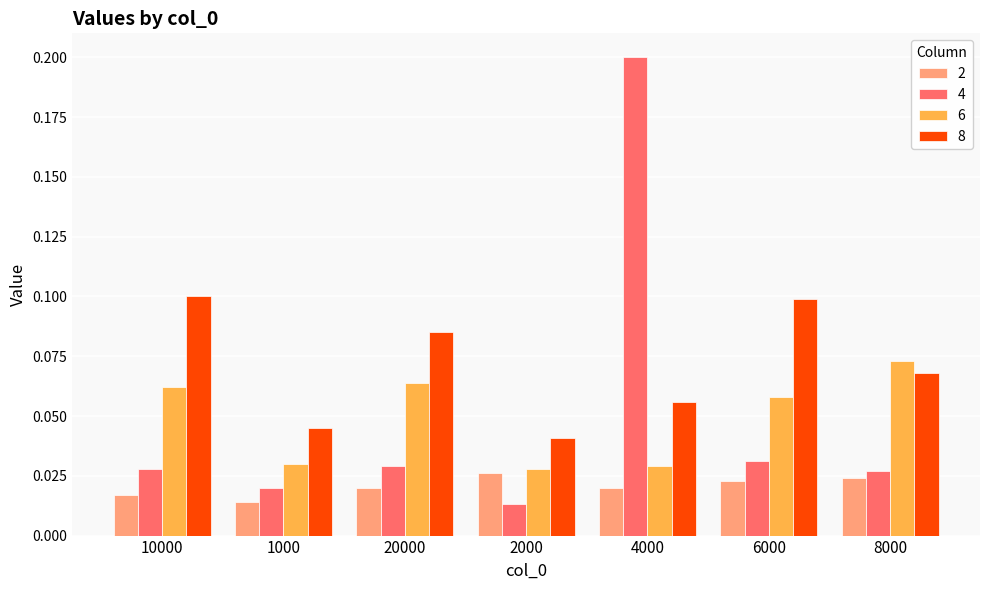

Which series has the widest spread of values?

4